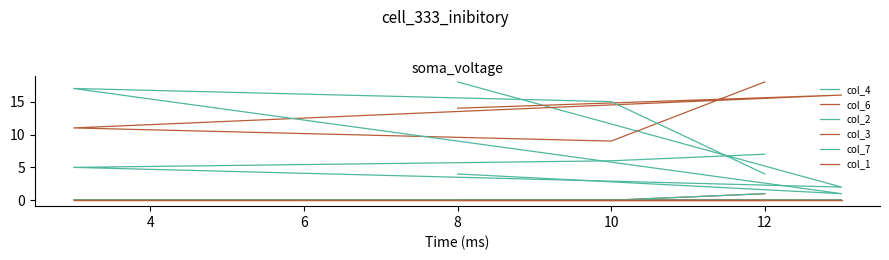

True or false: col_7 has a value of 1 at 12.

False